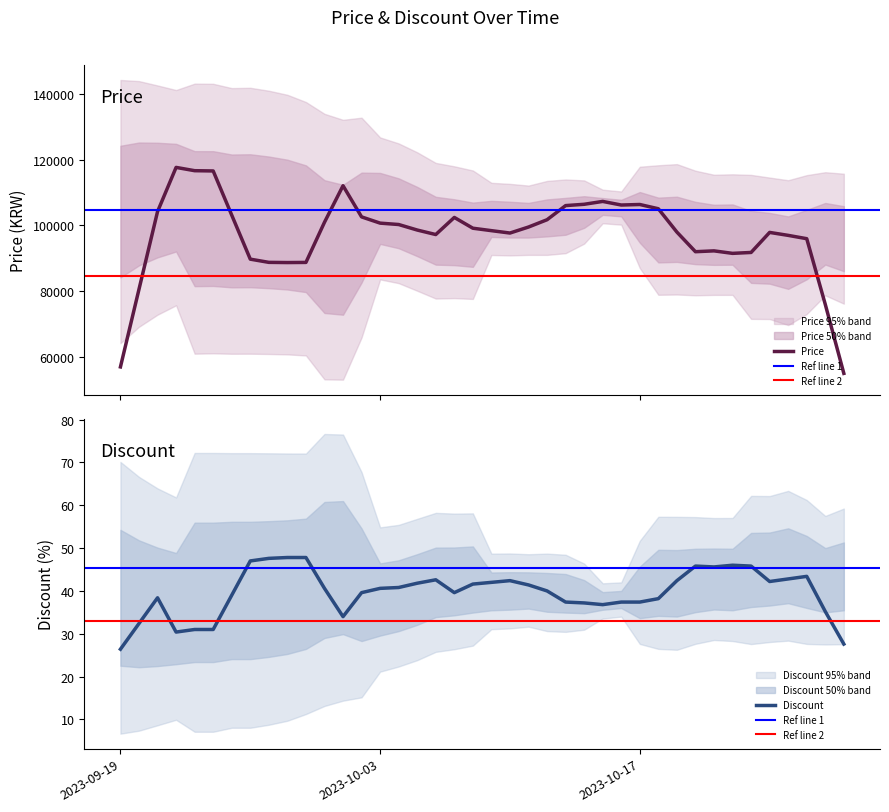

What is the highest value of the Price series?

117680